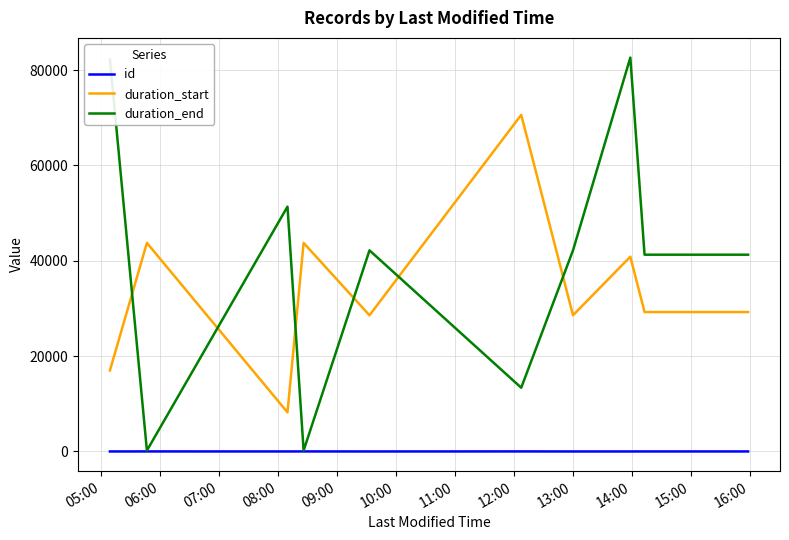

Rank the series by their maximum value, from highest to lowest.

duration_end, duration_start, id